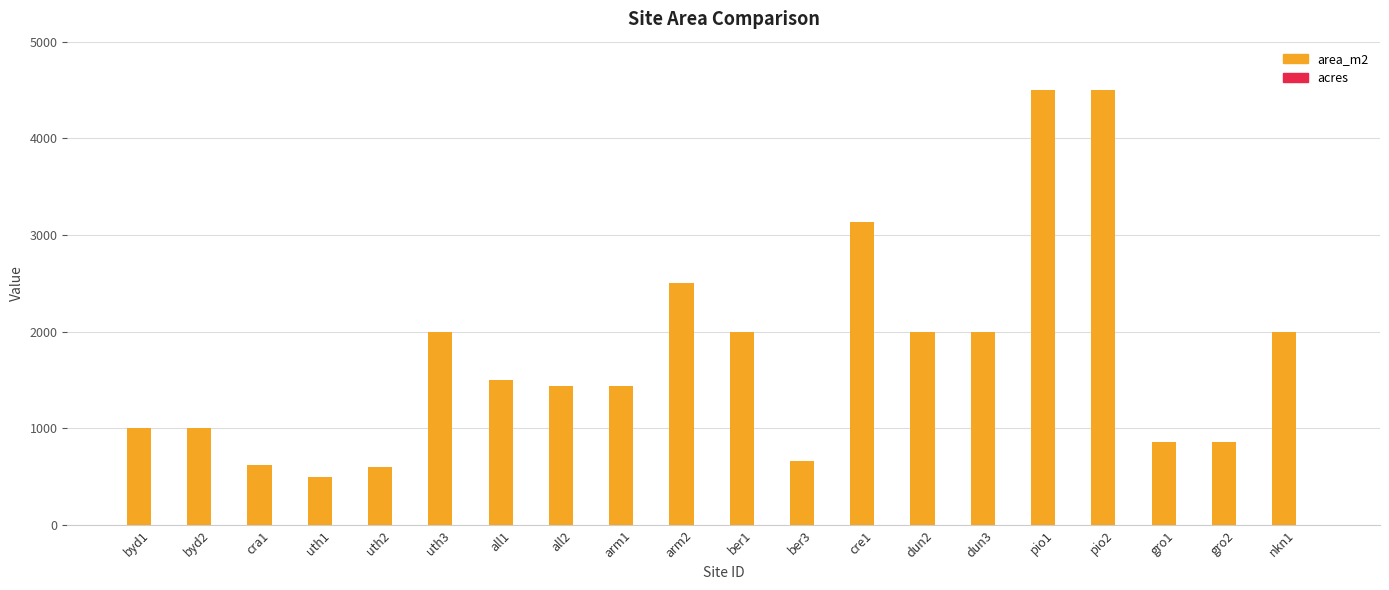

What is the sum of all area_m2 values?

35105.0